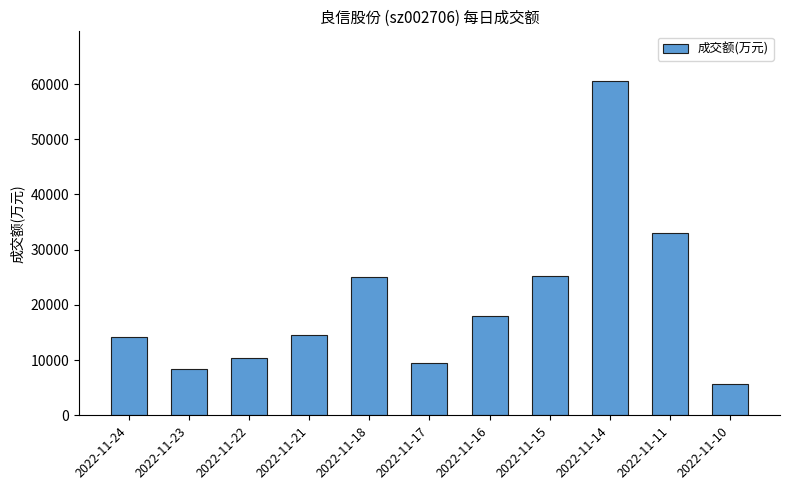

True or false: the data shows 8451 at 2022-11-23.

True